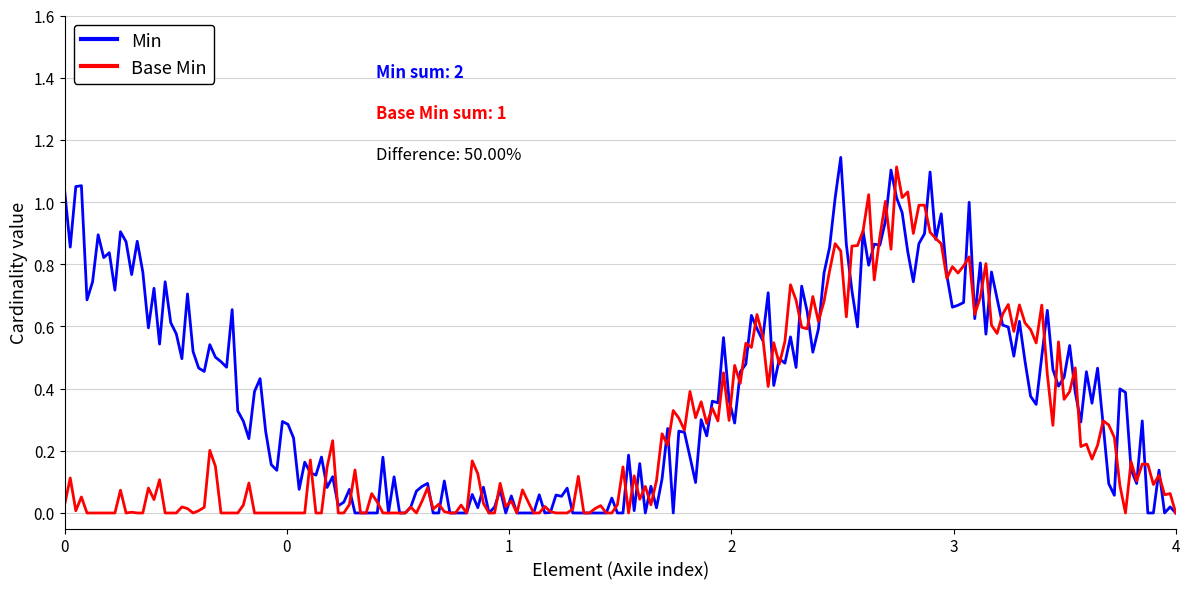

List the series in order of their overall mean, highest first.

Min, Base Min